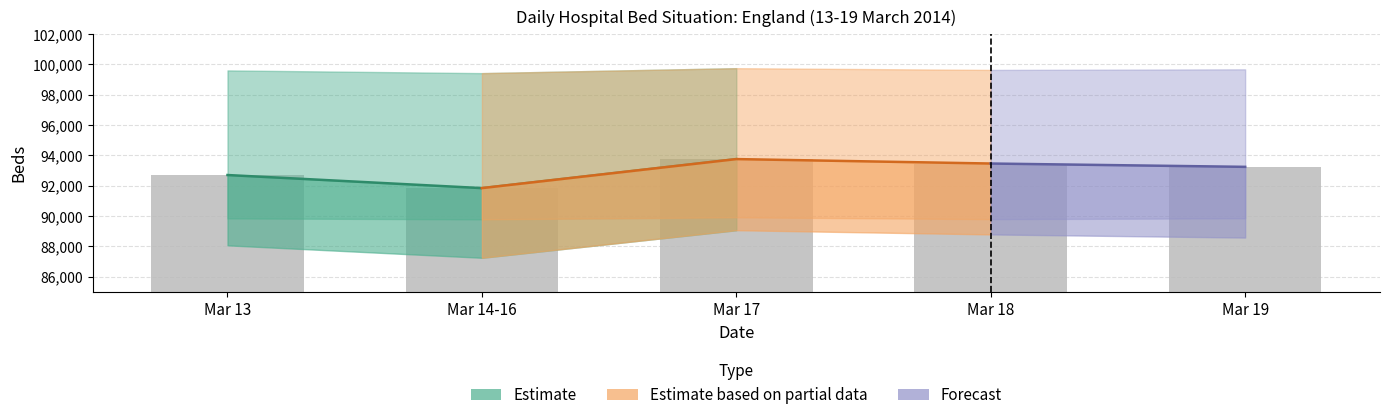

What position from the right is Mar 17?

3